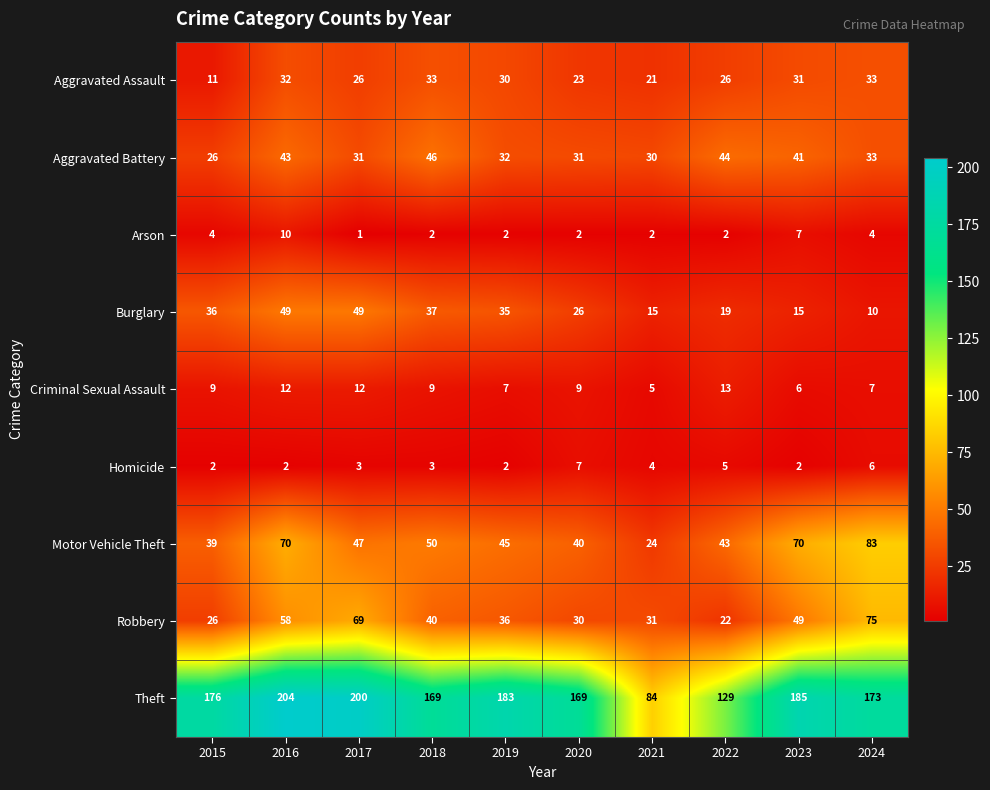

Which series has the largest total across all categories?

Theft